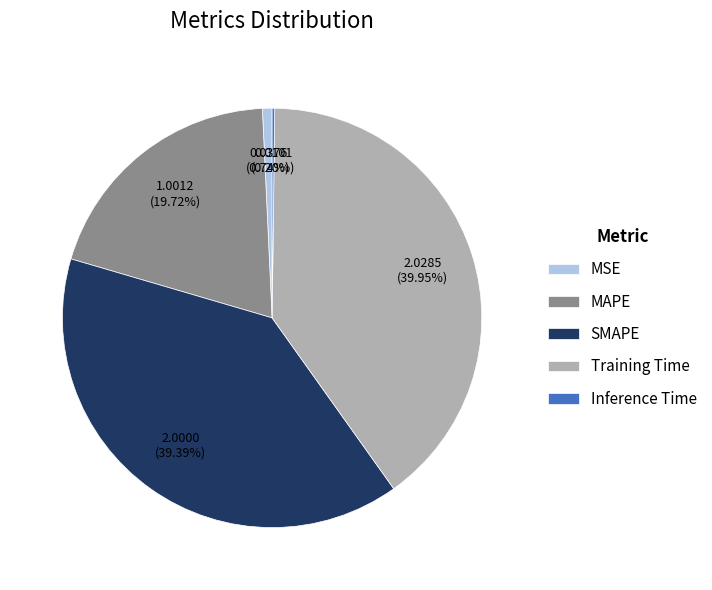

Does MAPE account for over 50% of the chart?

No